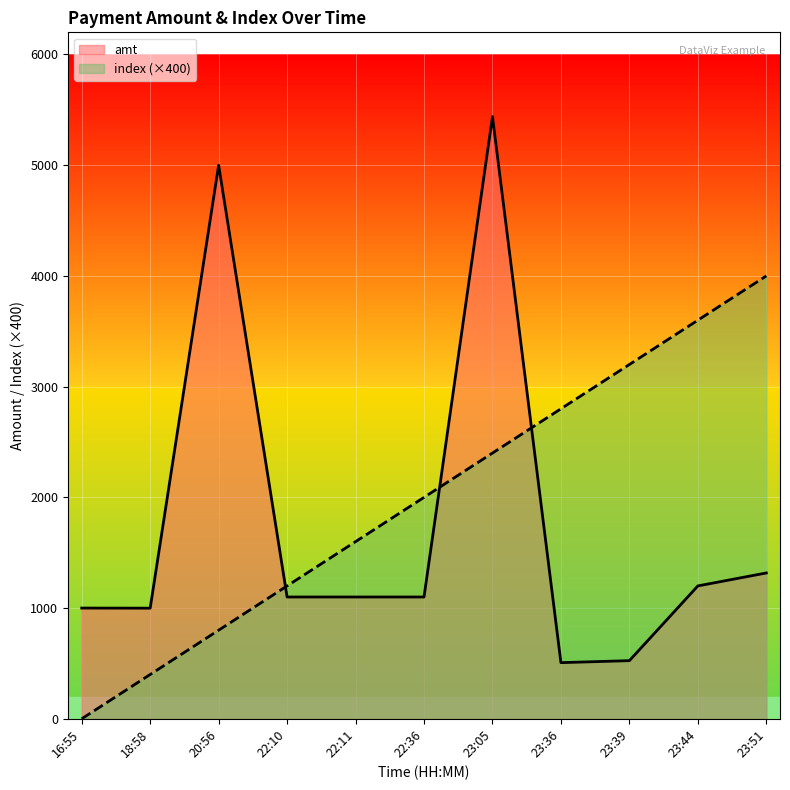

Is the value of index (×400) at 23:36 greater than the value of amt at 22:10?

Yes